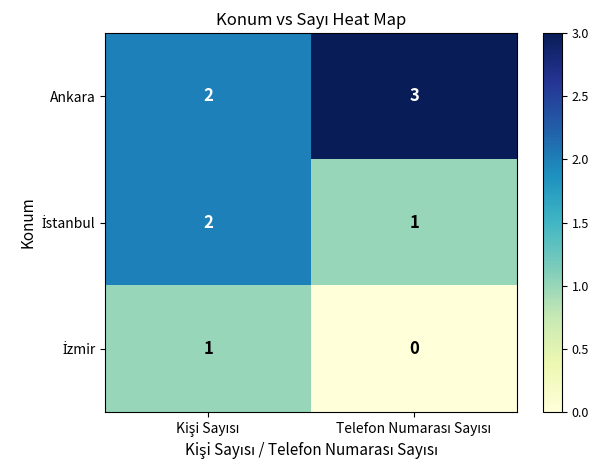

Which series has the largest total across all categories?

Ankara